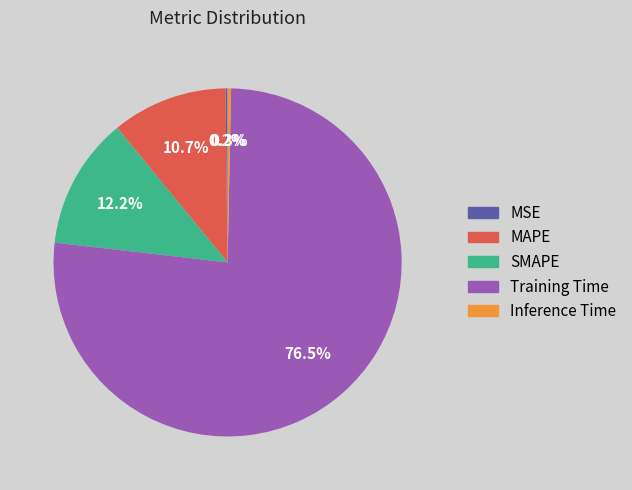

True or false: SMAPE accounts for 1% of the total.

False